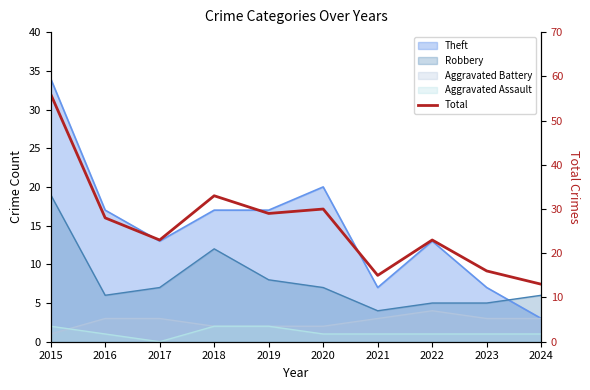

Reading left to right, list all the values displayed in this chart.

2015=56	2016=28	2017=23	2018=33	2019=29	2020=30	2021=15	2022=23	2023=16	2024=13